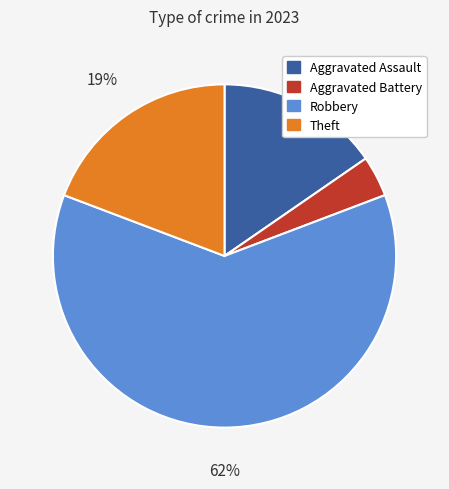

True or false: Robbery accounts for 62% of the total.

True